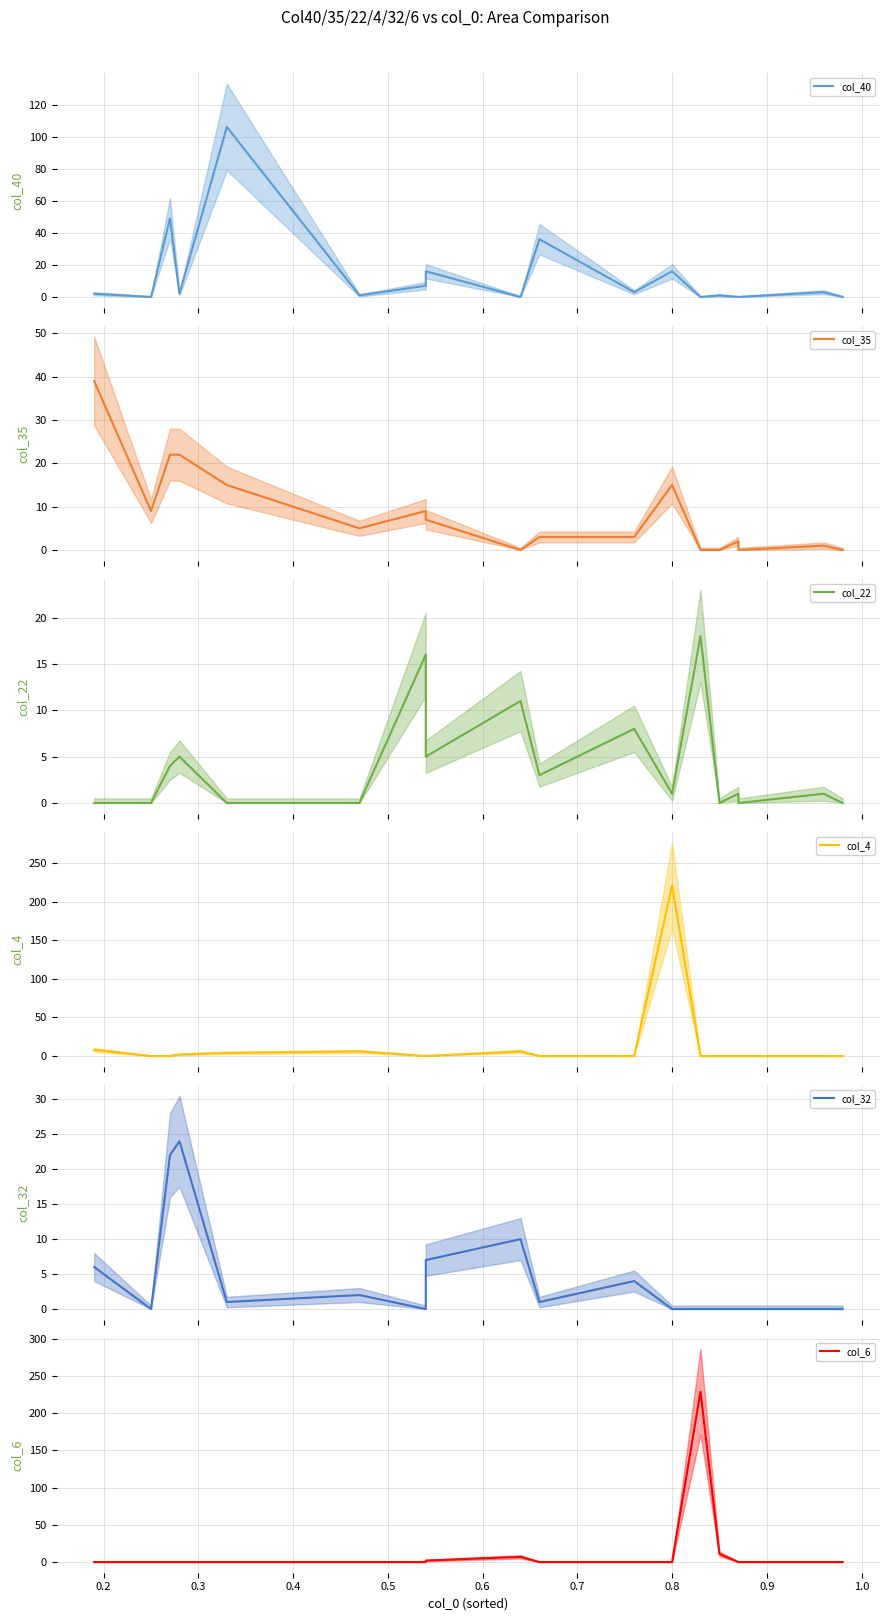

The col_6 series shows 0 at 0.3. True or false?

True